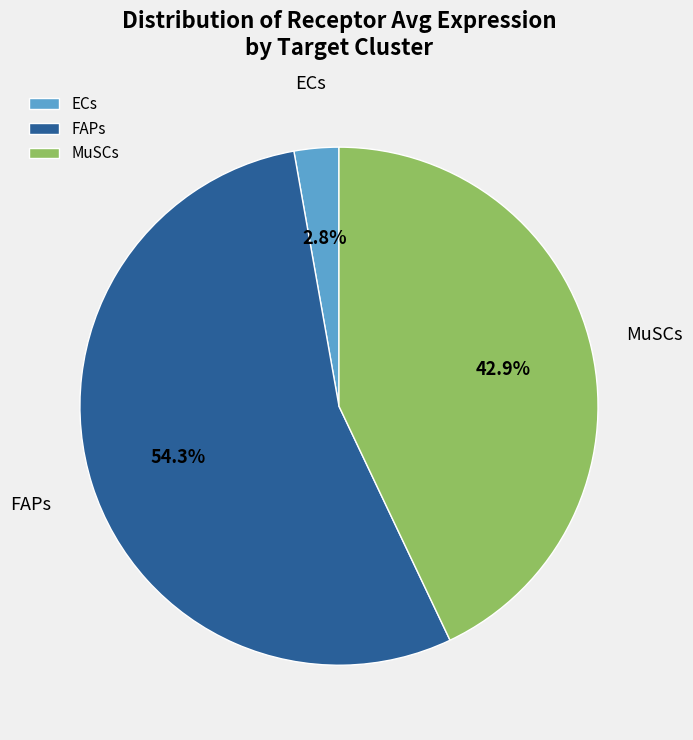

Rank the categories by value from lowest to highest.

ECs, MuSCs, FAPs